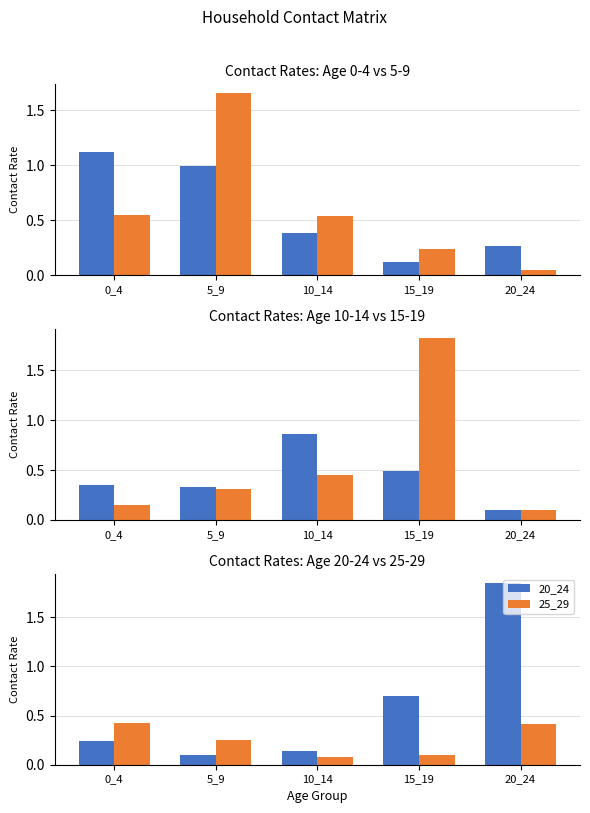

What is the highest value of the 20_24 series?

1.8